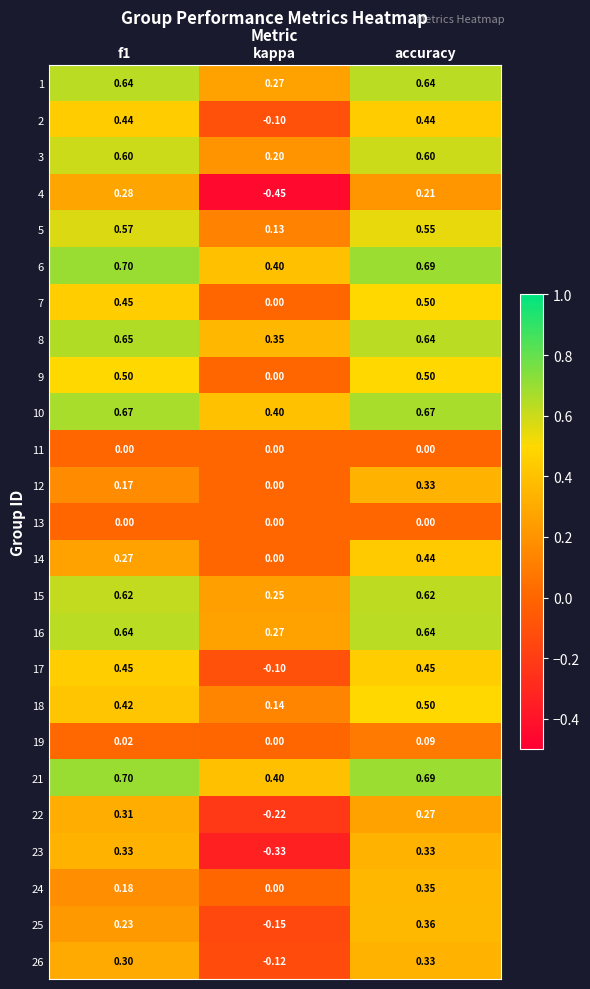

At which label does 1 reach its minimum?

kappa